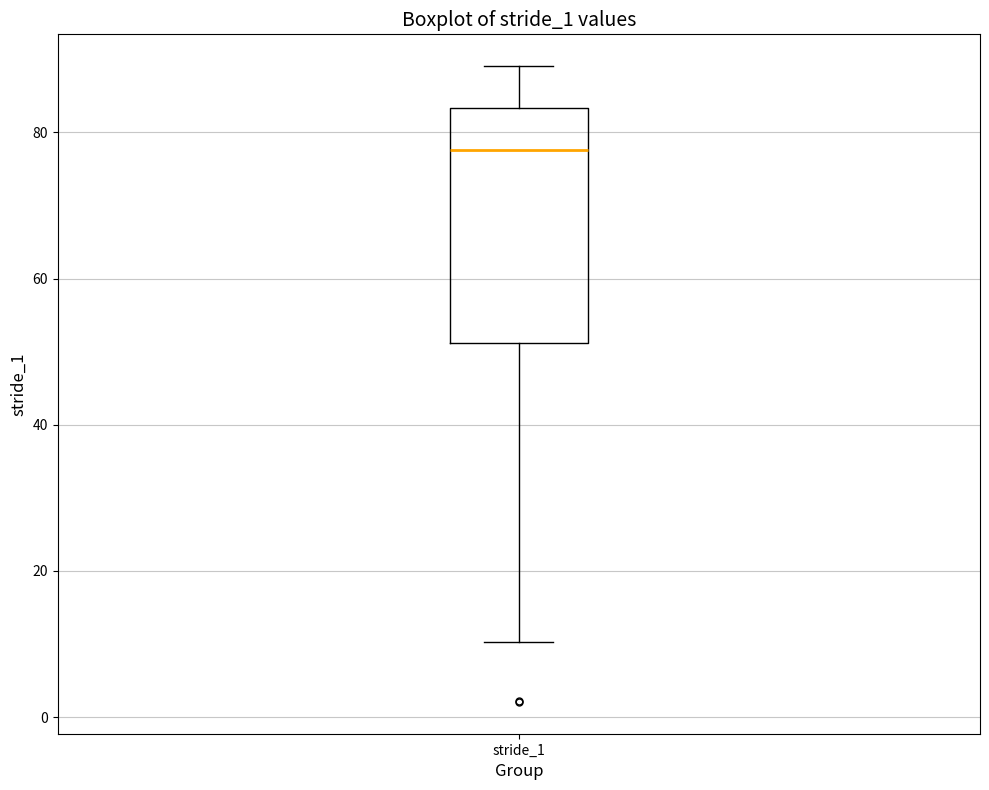

Transcribe this box plot: give where the median line is, the range the box spans, and where the two whiskers end, as read against the y-axis. The values are not printed on the chart, so give them approximately, as read against the axis.

median 78, box 52 to 84, whiskers 10 to 90